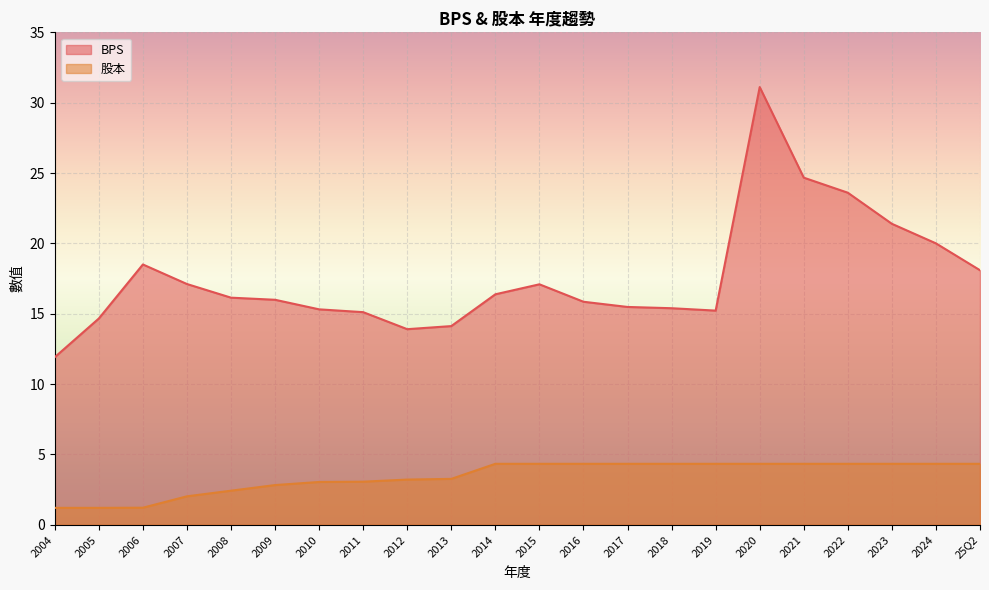

True or false: BPS and 股本 intersect in this chart.

False